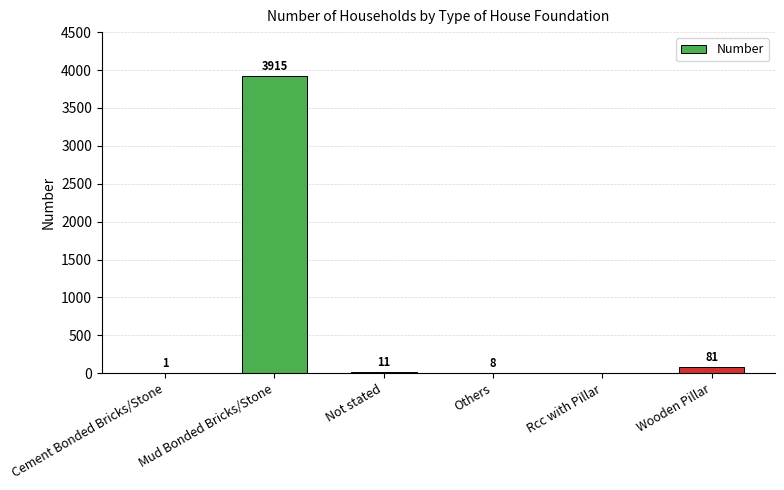

Which label corresponds to the largest value in the chart?

Mud Bonded Bricks/Stone